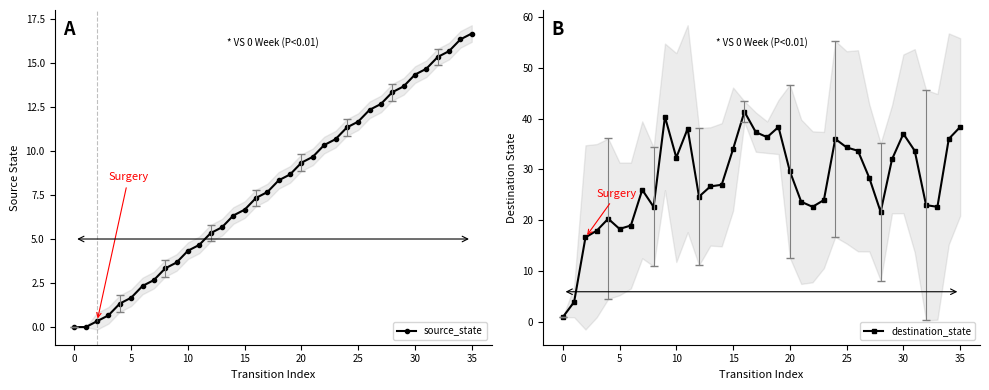

Which category has the highest value across all series?

16